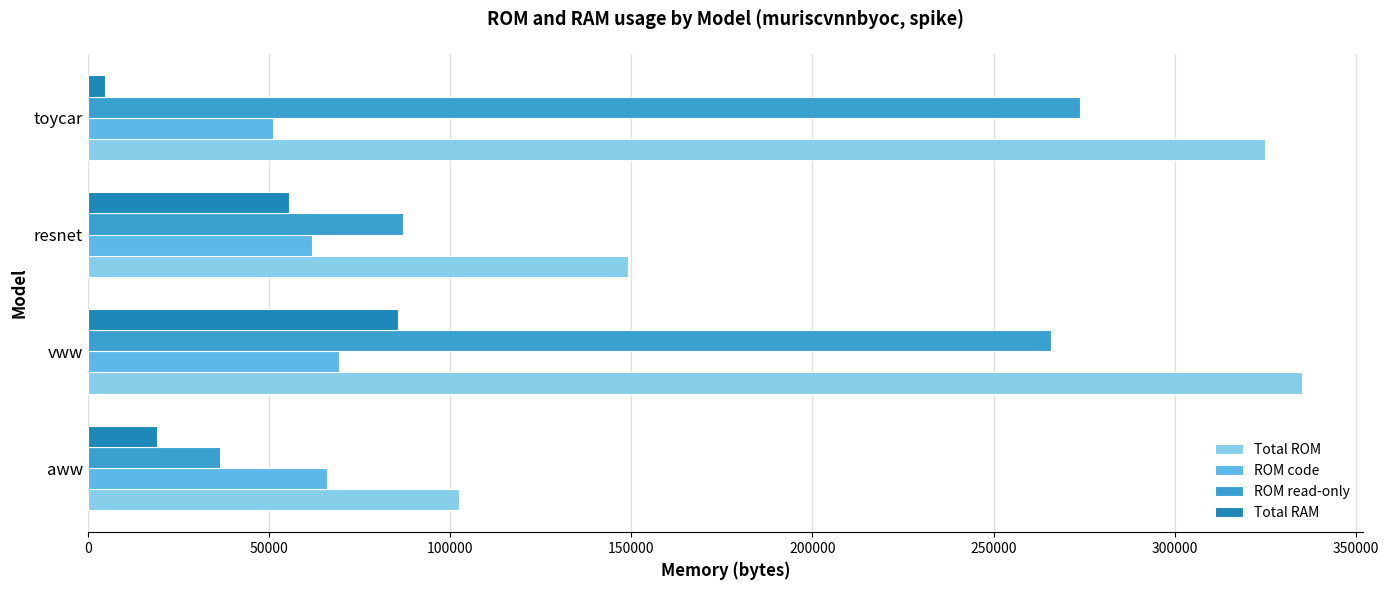

At which category is the sum across all series the highest?

vww